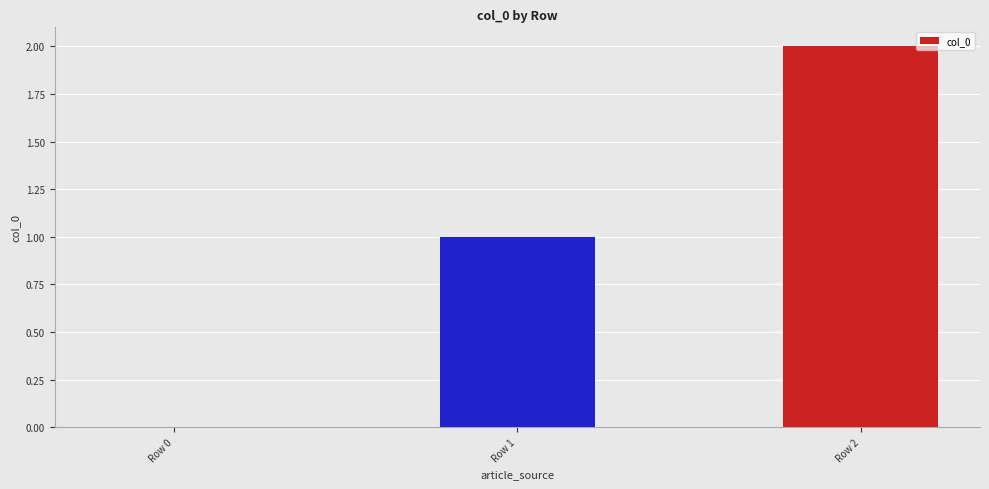

Reading left to right, list all the values displayed in this chart.

Row 0=0	Row 1=1	Row 2=2